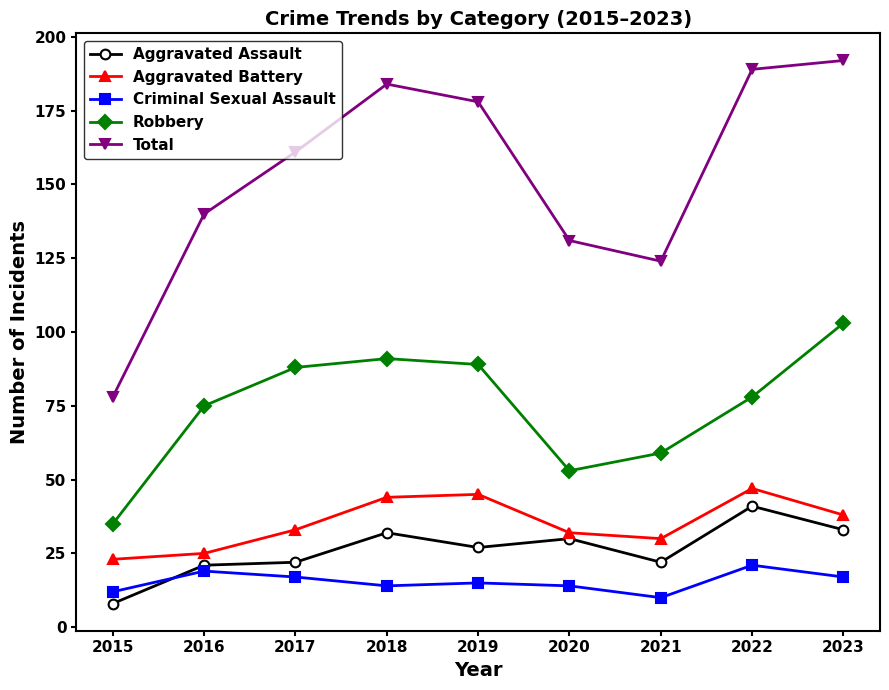

How many values in the Aggravated Assault series are below 27?

4